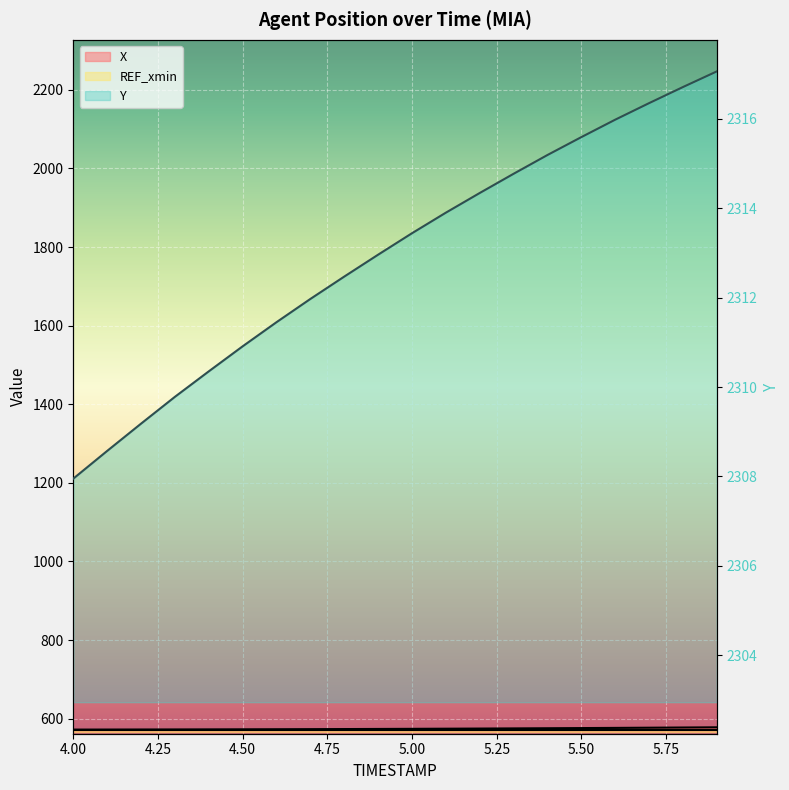

What is the minimum value shown in the chart?

572.3